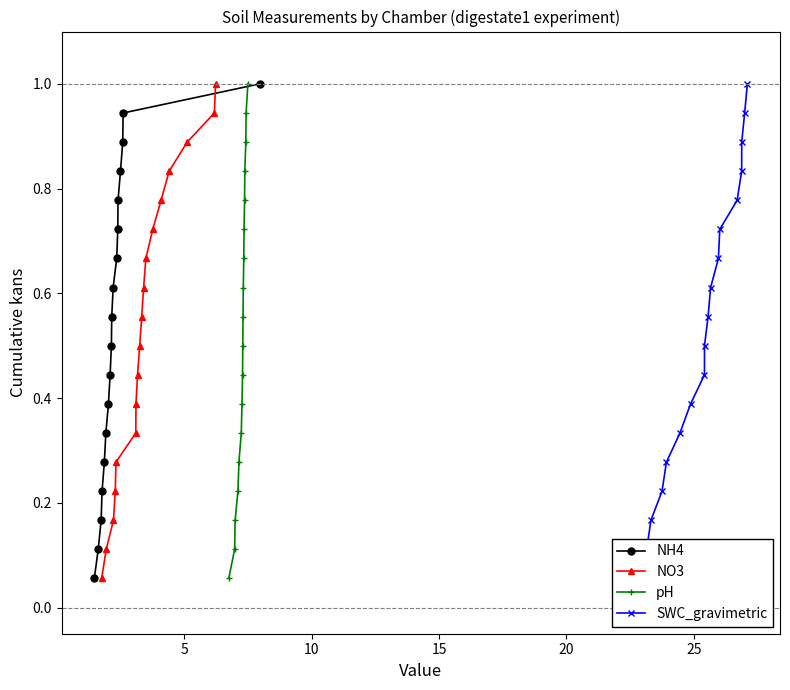

Is this an area chart (filled region under the line)?

No